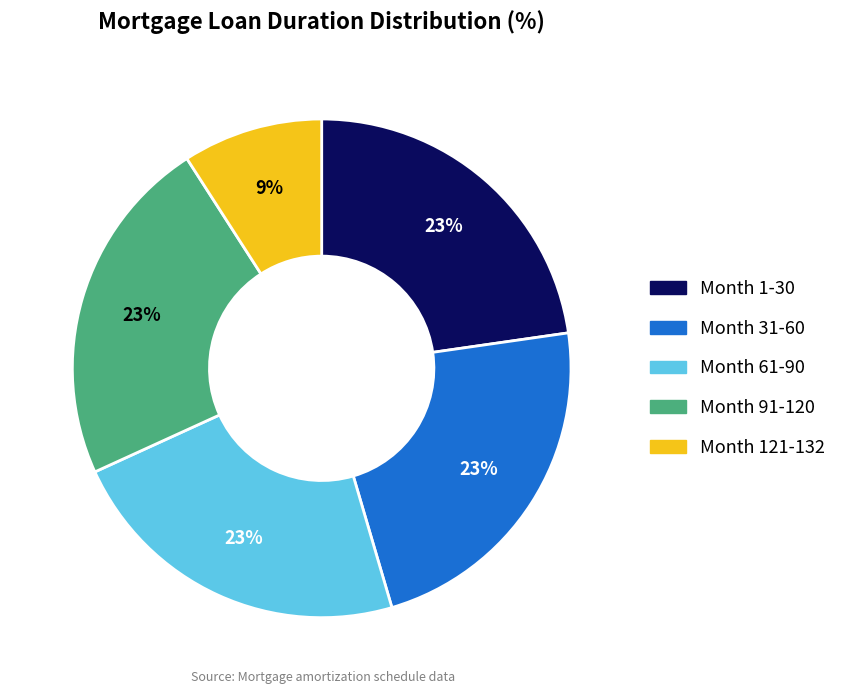

How many slices are in this pie chart?

5